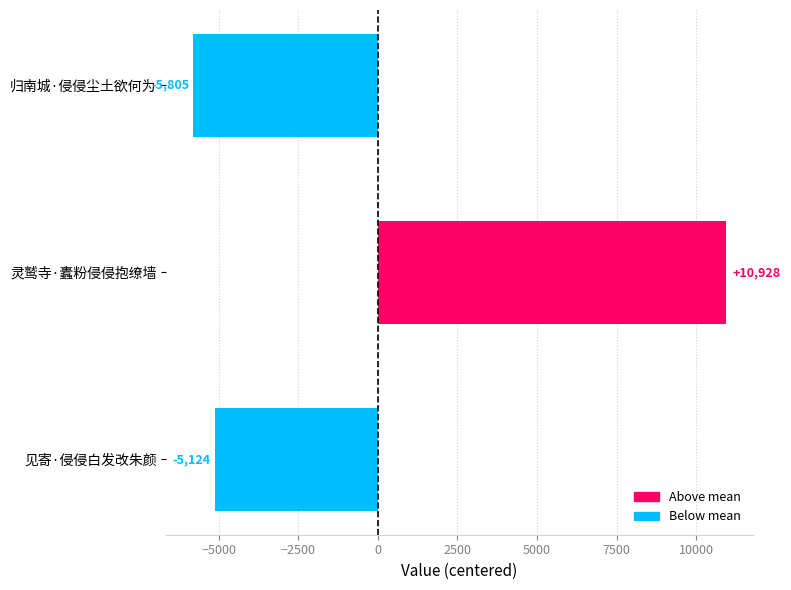

What is the approximate value at 灵鹫寺·蠹粉侵侵抱缭墙?

10928.3